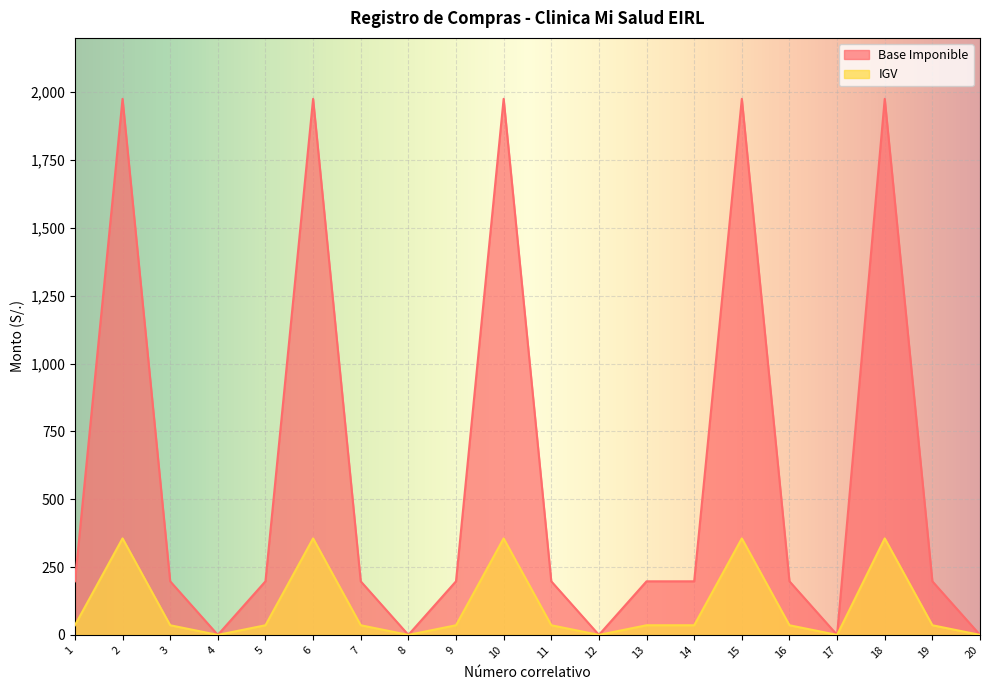

How many series are shown in this chart?

2